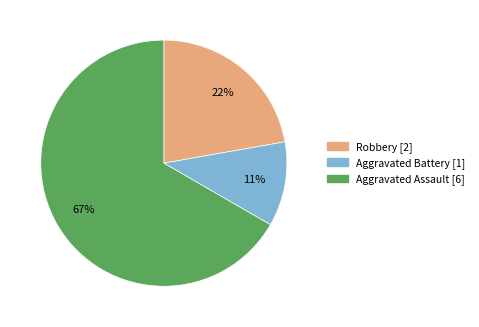

True or false: Aggravated Assault accounts for 67% of the total.

True